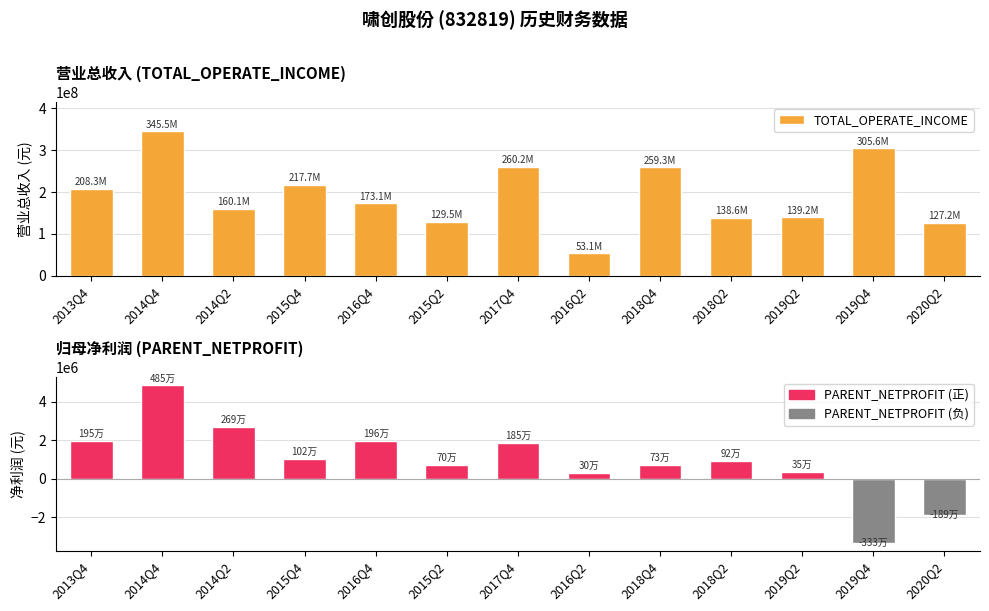

What is the difference between the second highest and second lowest values in the TOTAL_OPERATE_INCOME series?

178425210.8